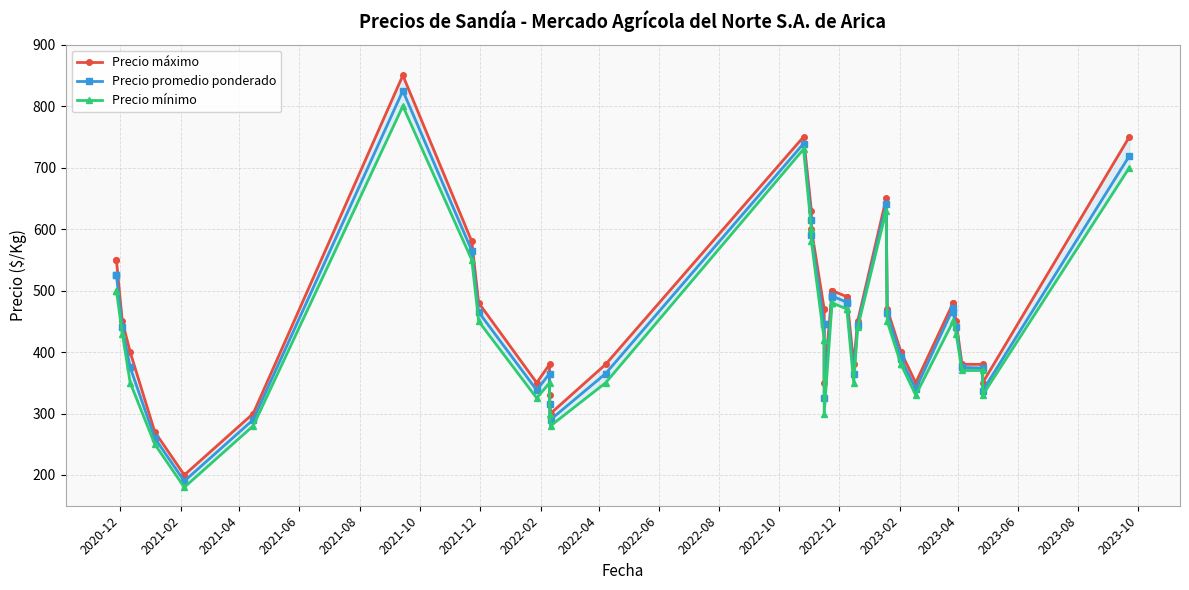

How many lines are shown in the chart?

3